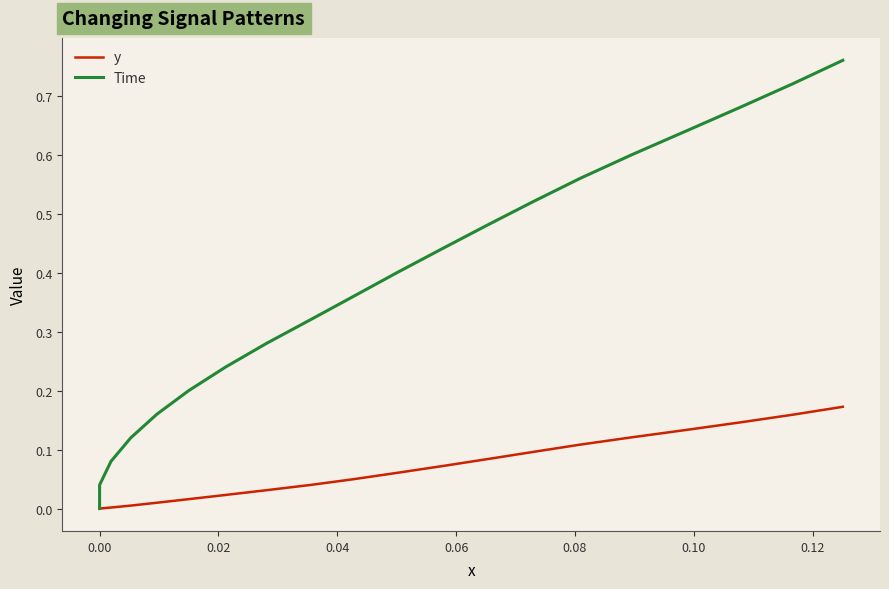

True or false: Time has a value of 0.0 at 0.00.

True